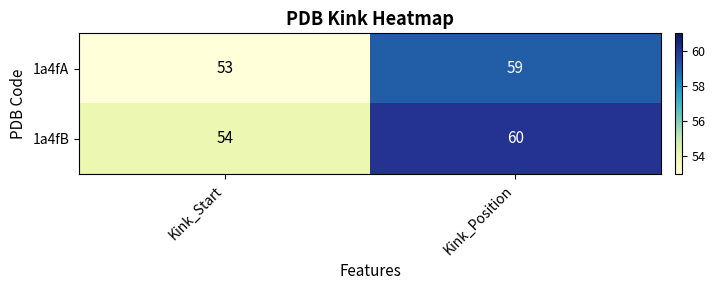

Which category has the lowest value across all series?

Kink_Start